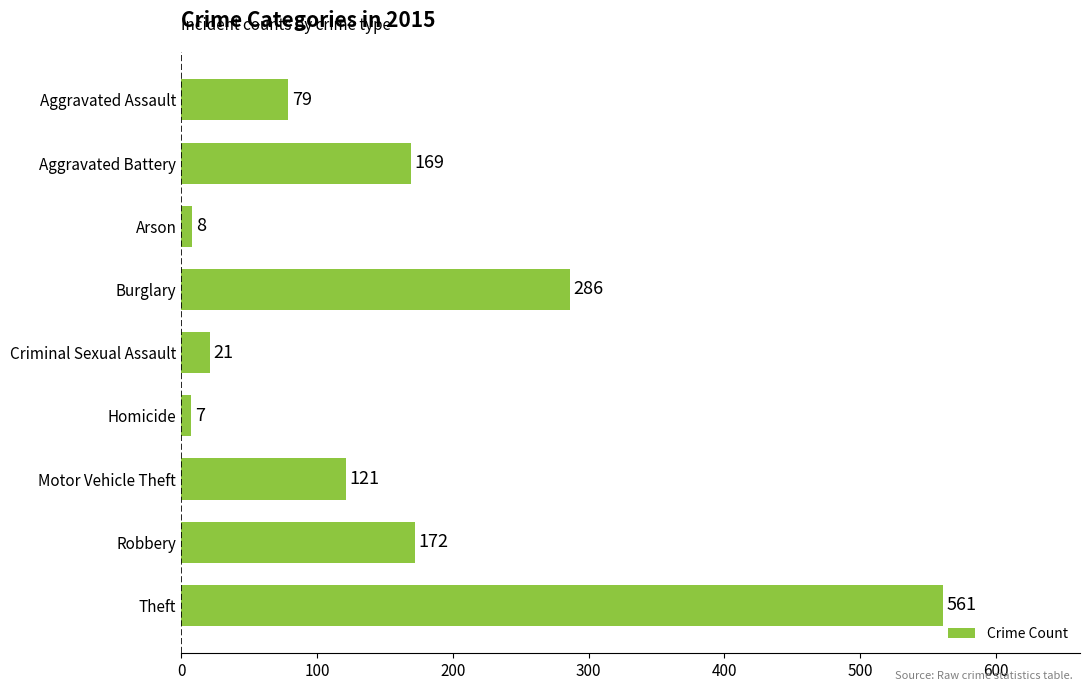

Reading top to bottom, what are all the values shown in this chart?

Aggravated Assault=79	Aggravated Battery=169	Arson=8	Burglary=286	Criminal Sexual Assault=21	Homicide=7	Motor Vehicle Theft=121	Robbery=172	Theft=561